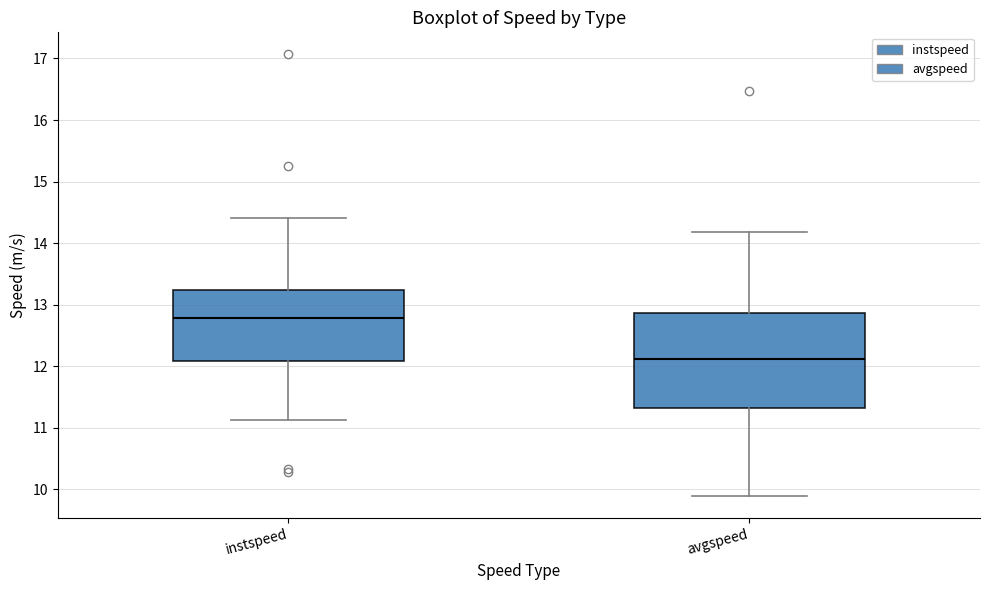

Where is the upper edge of the box for instspeed on the y-axis? The values are not printed on the chart, so give them approximately, as read against the axis.

13.2